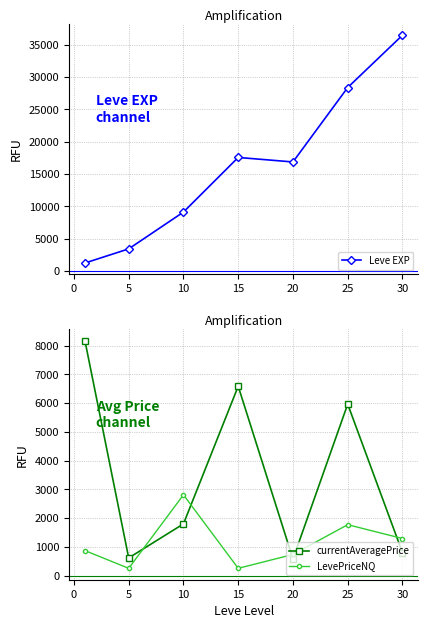

How many values in the Leve EXP series are below 16865?

3